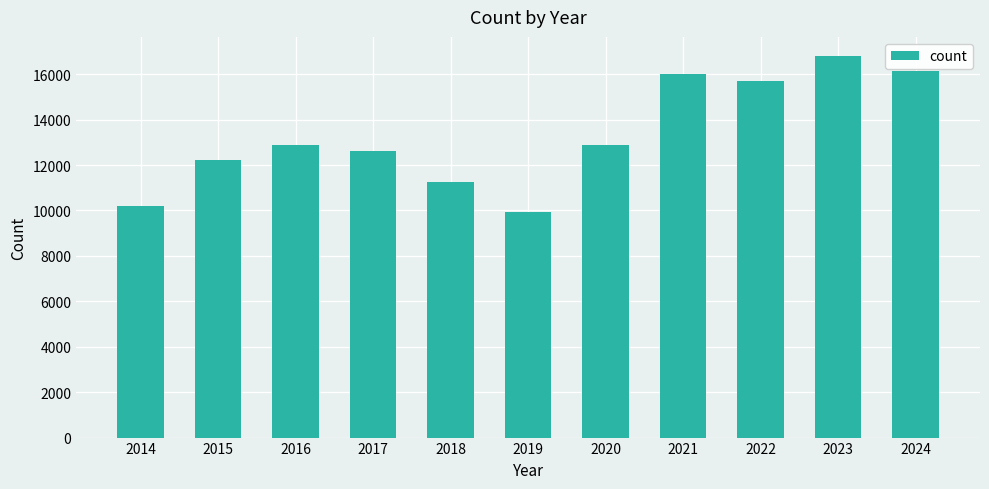

What is the sum of all values?

146611